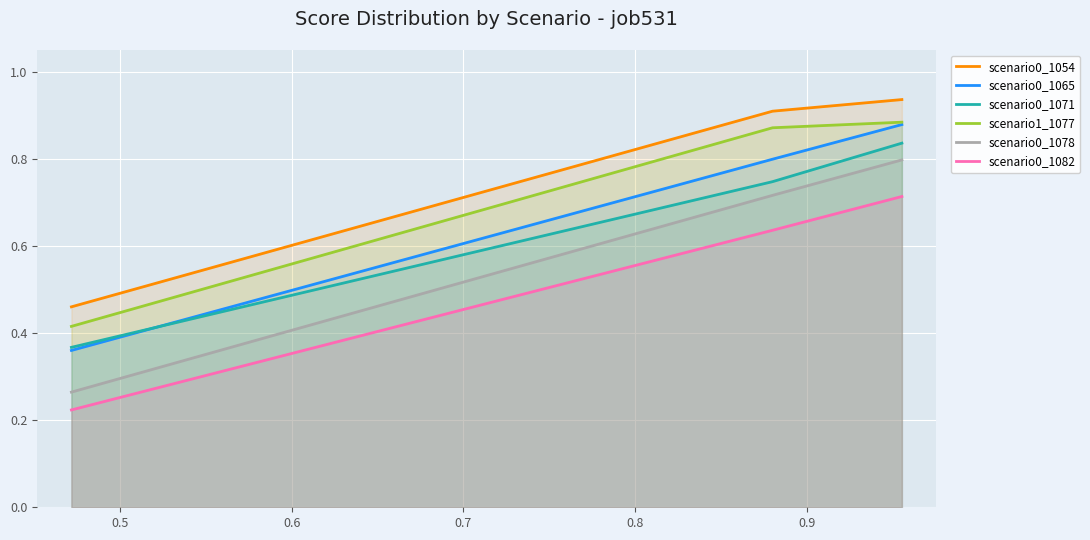

What are all the series names shown in the legend?

scenario0_1054, scenario0_1065, scenario0_1071, scenario1_1077, scenario0_1078, scenario0_1082